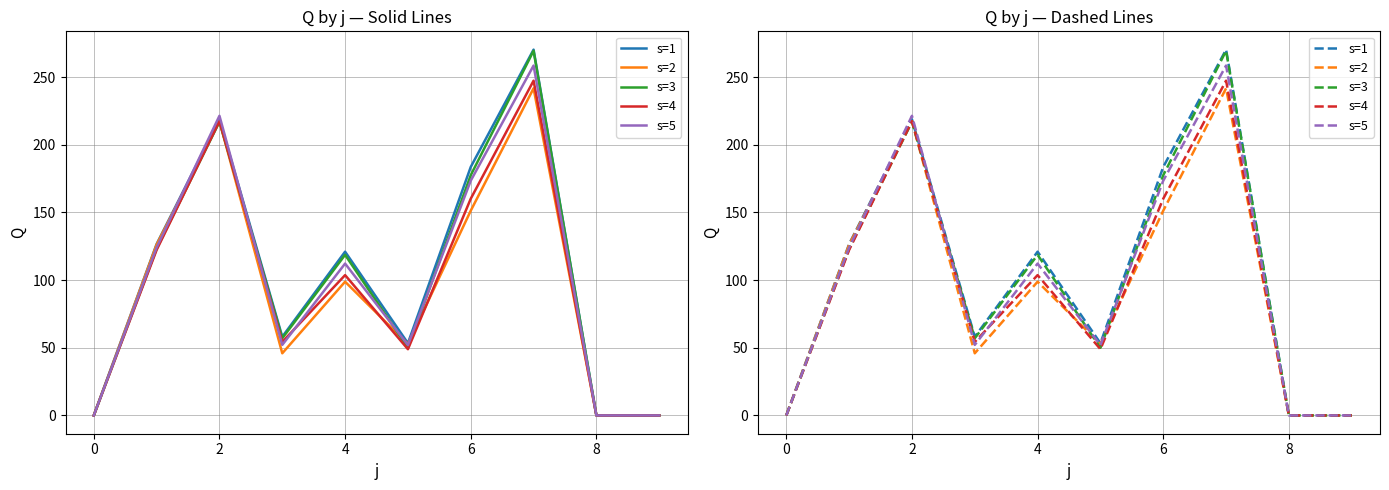

At which category does s=2 reach its first local peak?

2